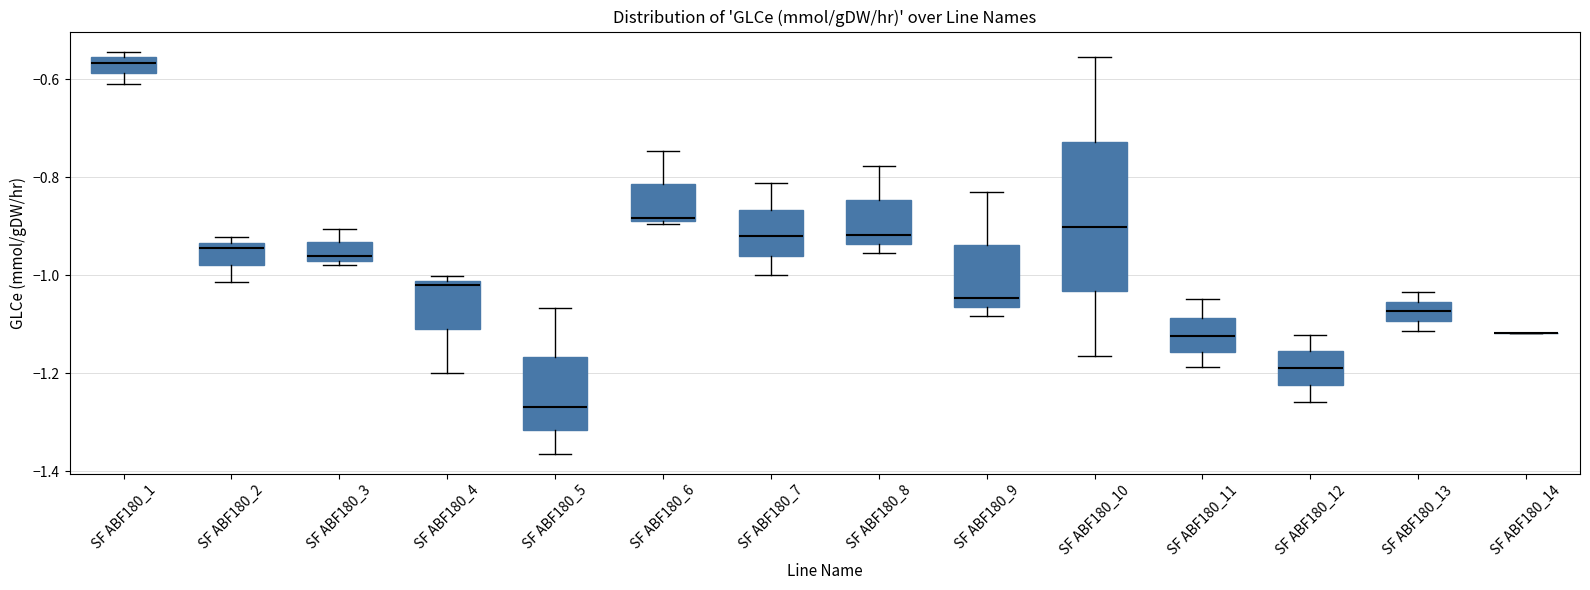

Which box is the tallest, from its lower edge to its upper edge?

SF ABF180_10